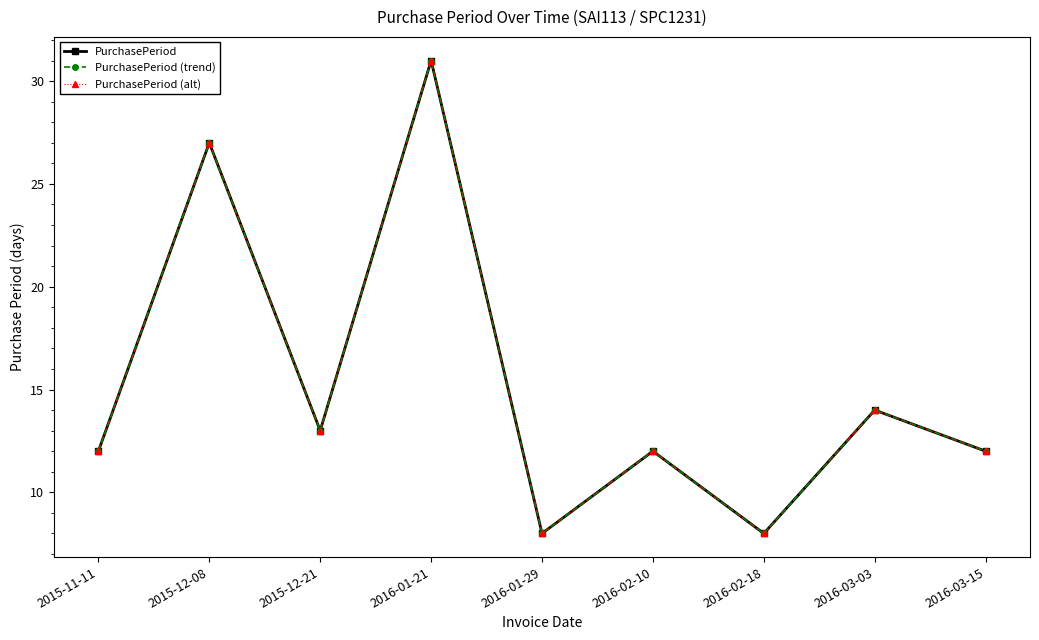

Which category has the highest value in the PurchasePeriod (alt) series?

2016-01-21